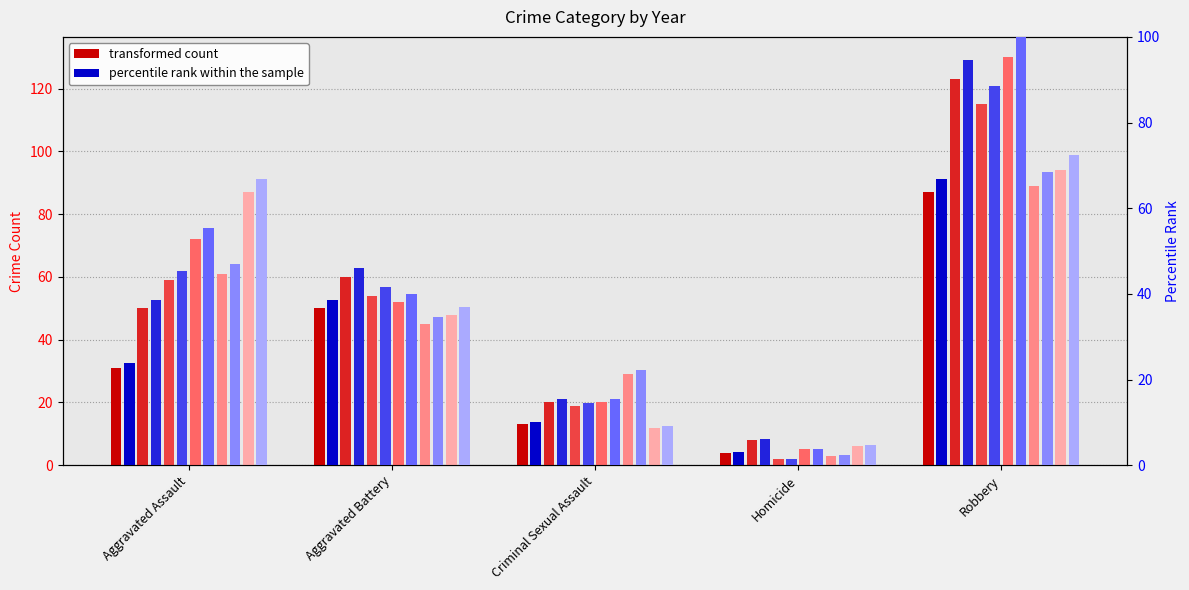

The value of 2015 at Homicide is 4. True or false?

True